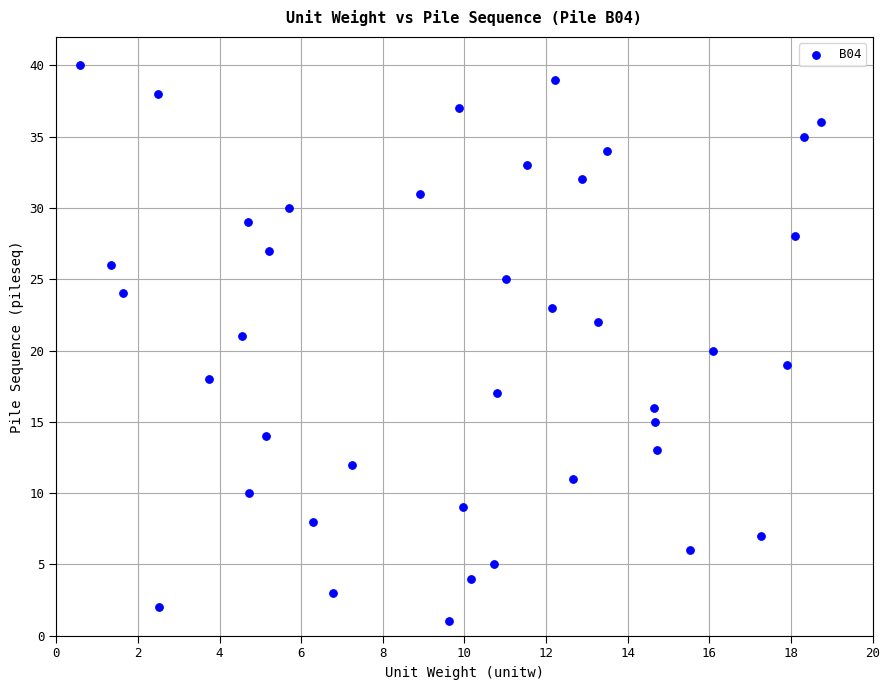

What is the range of Y values (max minus min)?

39